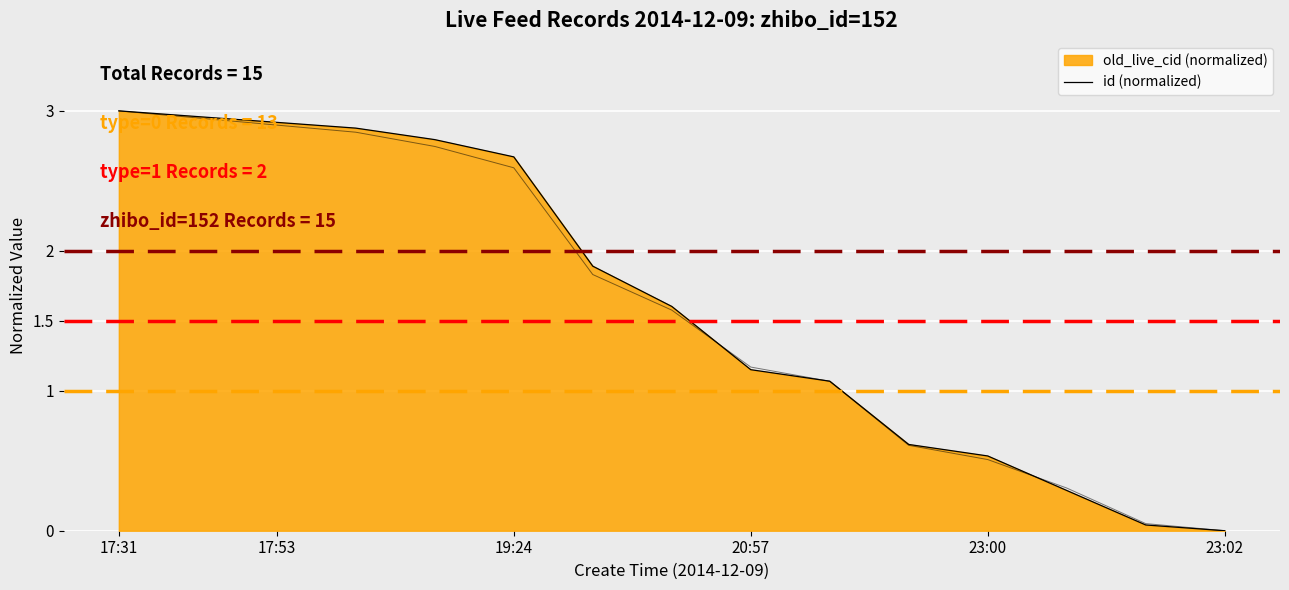

Count the number of values greater than 1.

10